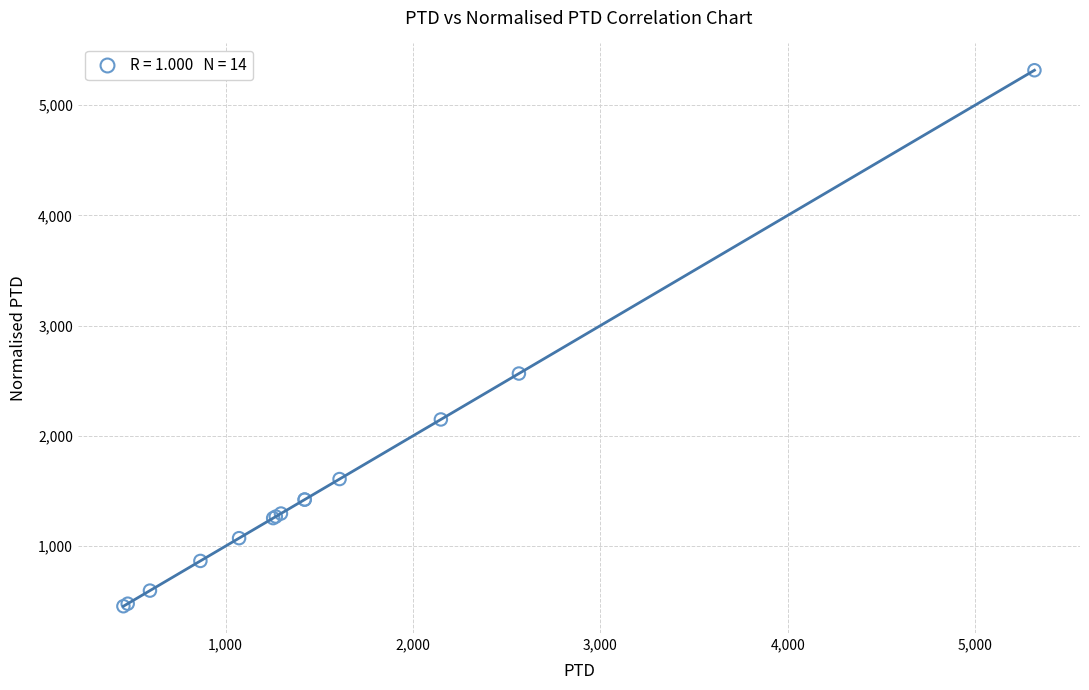

What Y value in the scatter plot is closest to 2885?

2565.1